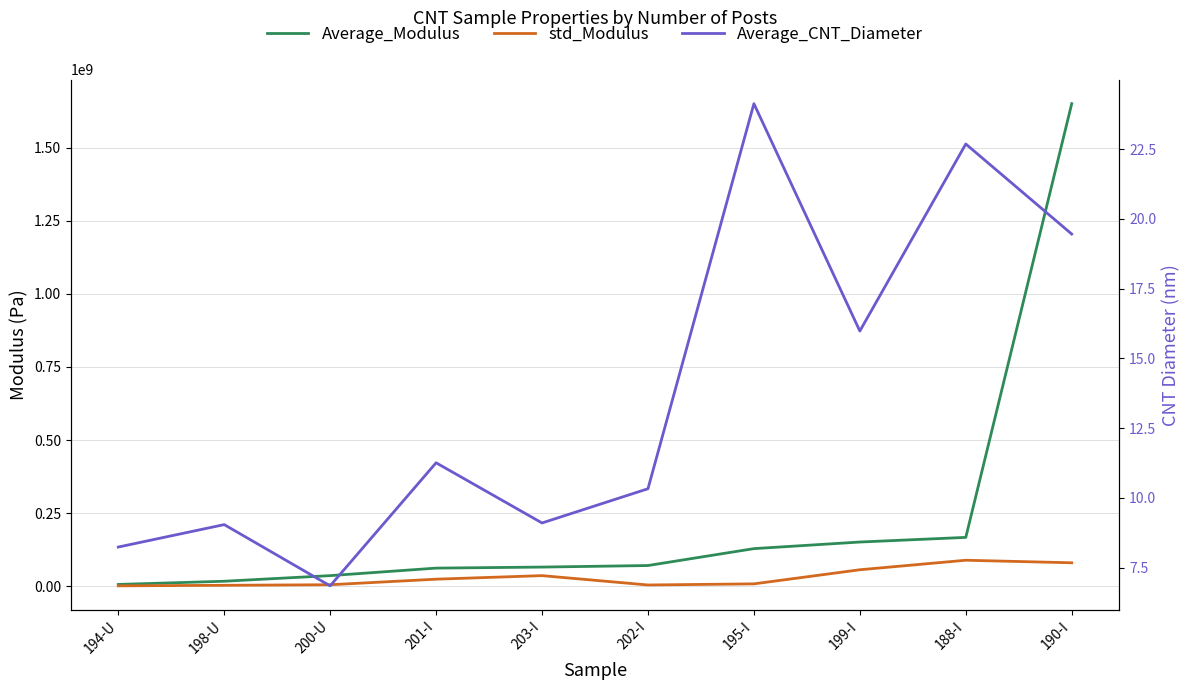

What is the difference between the Average_Modulus values at 195-I and 201-I?

66659253.8